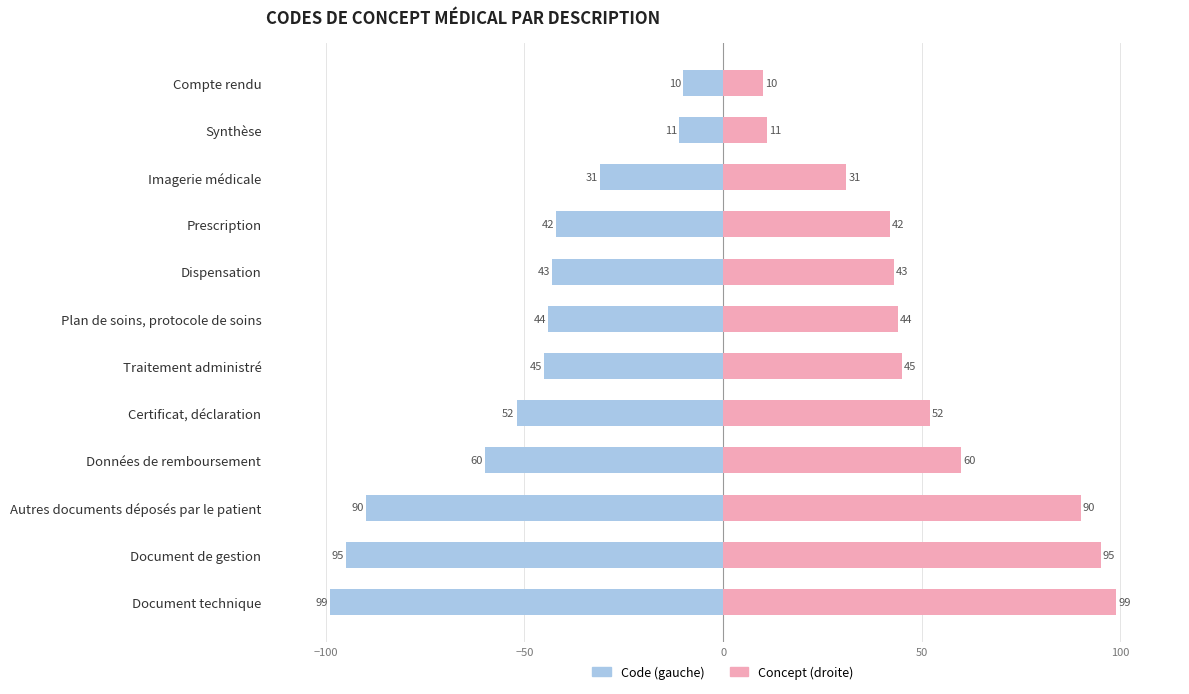

Rank the series by their average value, from highest to lowest.

Concept (droite), Code (gauche)